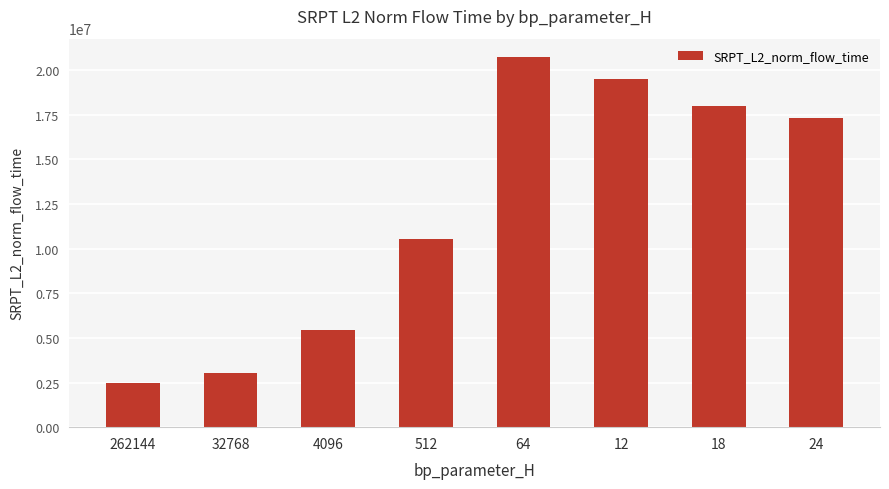

What is the difference between the second highest and minimum values?

17046037.8